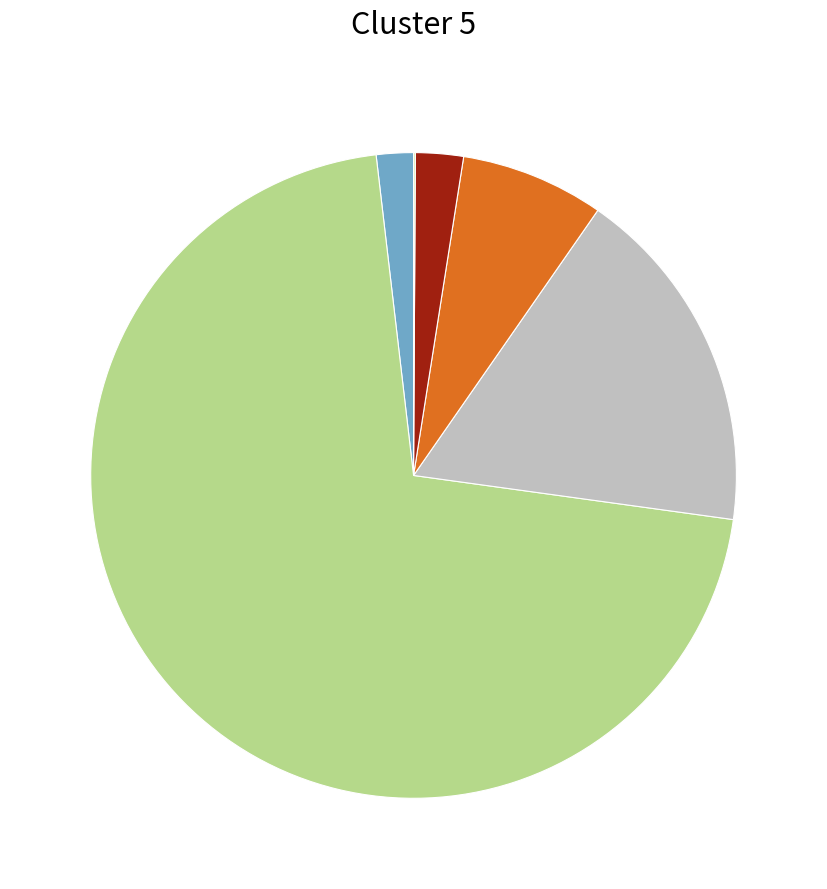

Is there any slice that represents more than half of the pie?

Yes